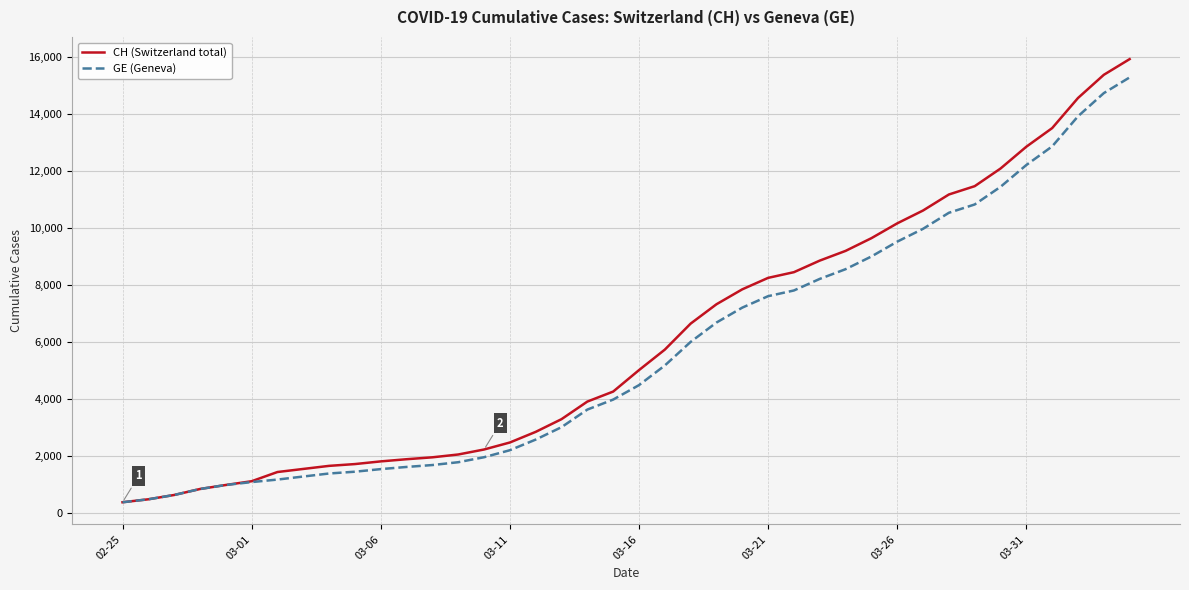

What is the lowest value of the CH (Switzerland total) series?

375